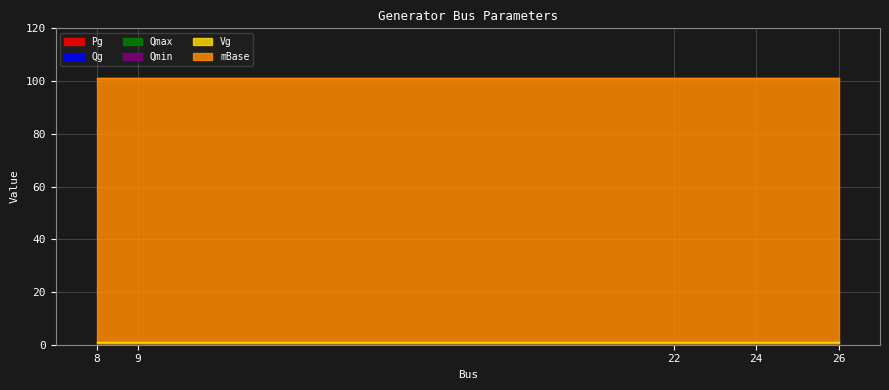

At how many categories does at least one series exceed 28?

5